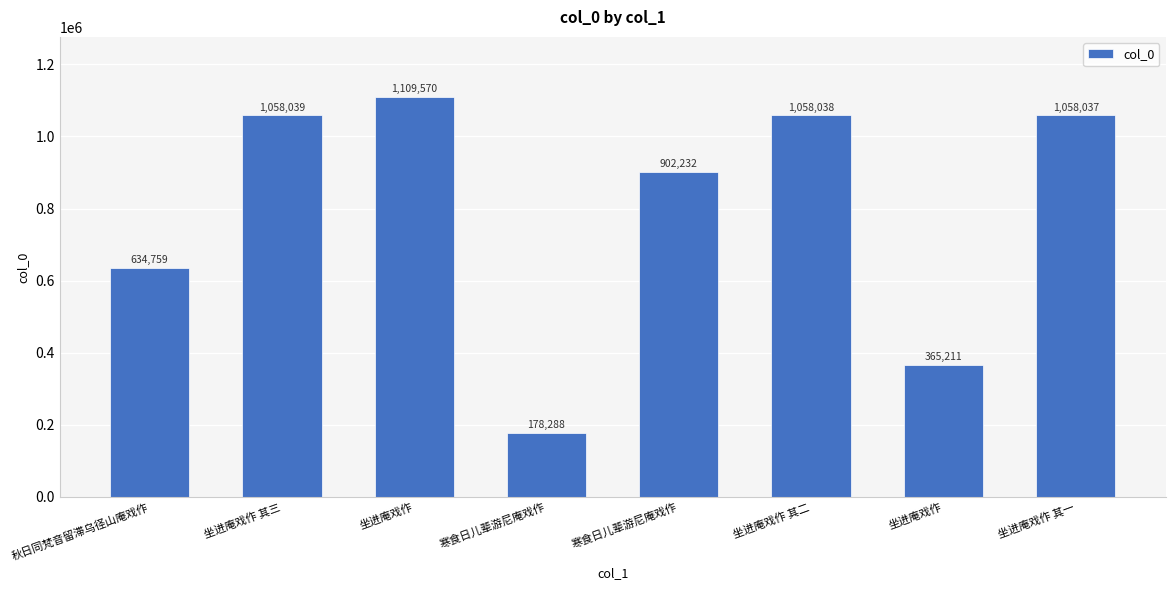

List the labels in order of value, largest first.

坐进庵戏作, 坐进庵戏作 其三, 坐进庵戏作 其二, 坐进庵戏作 其一, 寒食日儿辈游尼庵戏作, 秋日同梵音留滞乌径山庵戏作, 坐进庵戏作, 寒食日儿辈游尼庵戏作